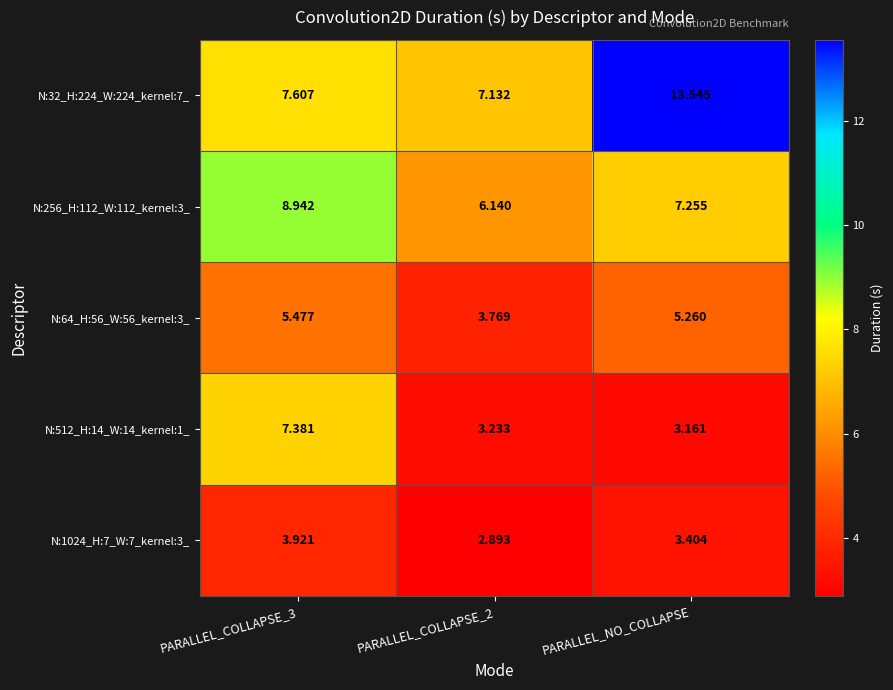

Is the value of N:32_H:224_W:224_kernel:7_ at PARALLEL_COLLAPSE_2 greater than the value of N:64_H:56_W:56_kernel:3_ at PARALLEL_COLLAPSE_3?

Yes